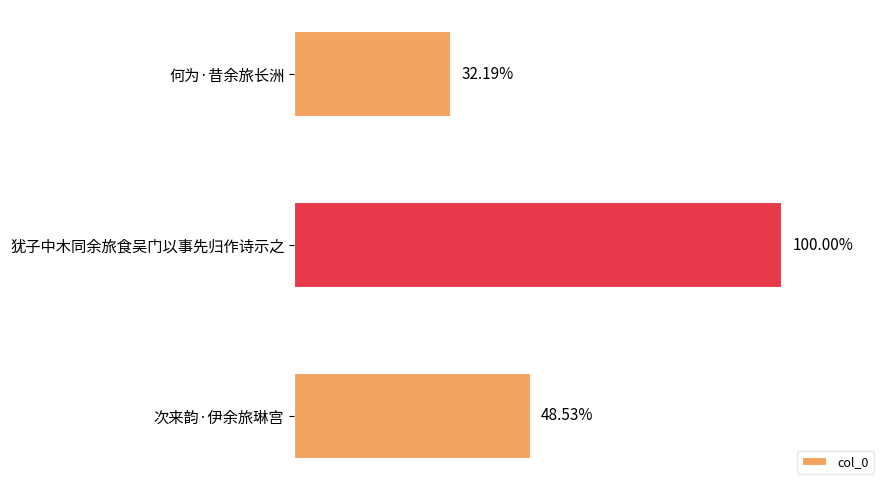

Are the bars horizontal?

Yes